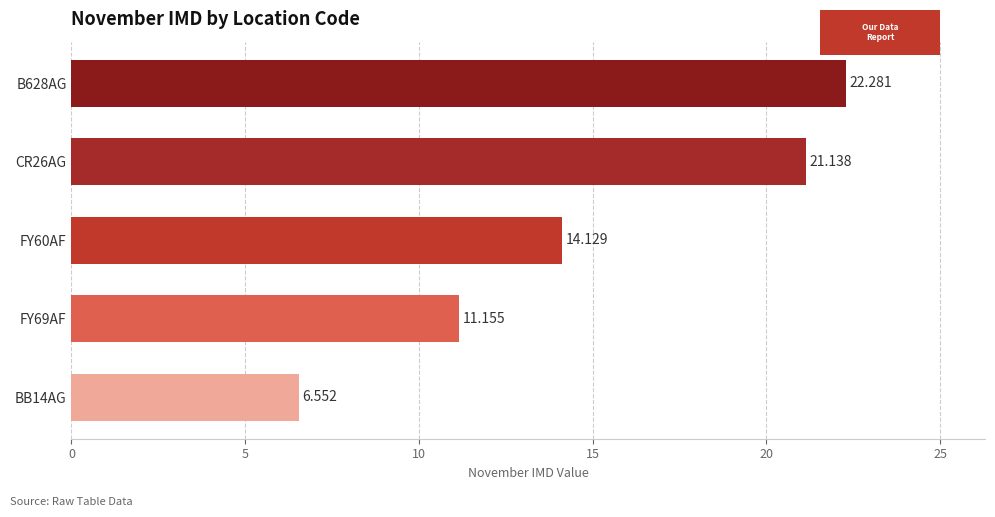

What is the minimum value shown in the chart?

6.6